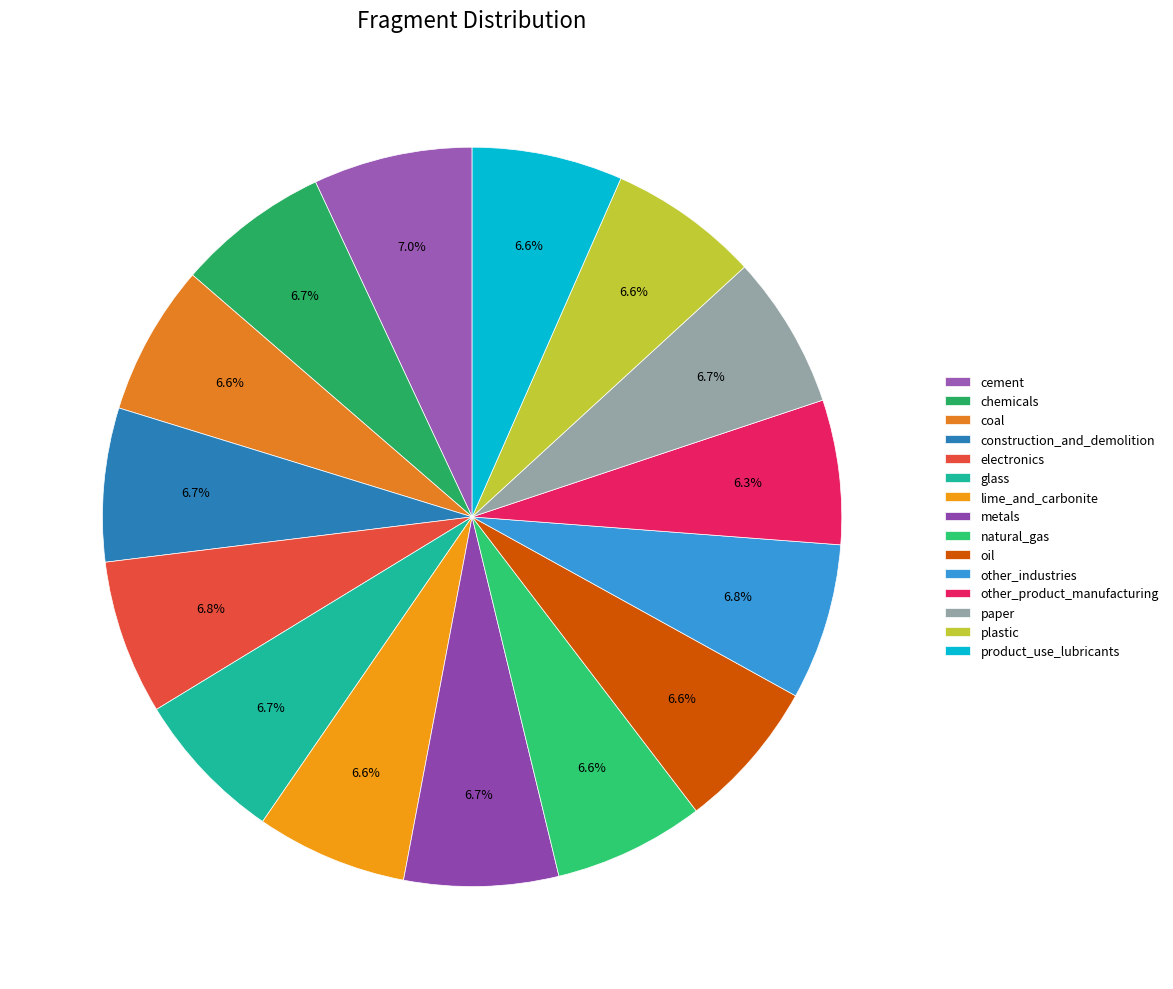

To the nearest percent, what is the average slice percentage?

7%